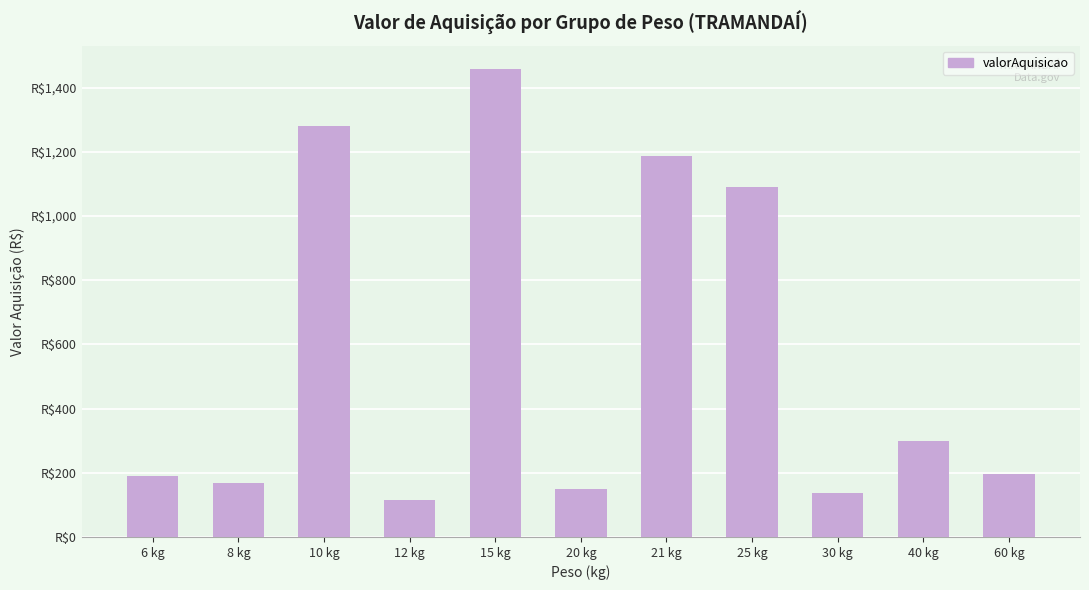

Does the chart contain stacked bars?

No